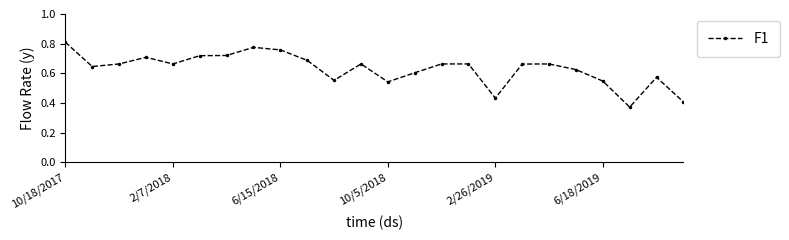

How many values are between 0 and 1?

24